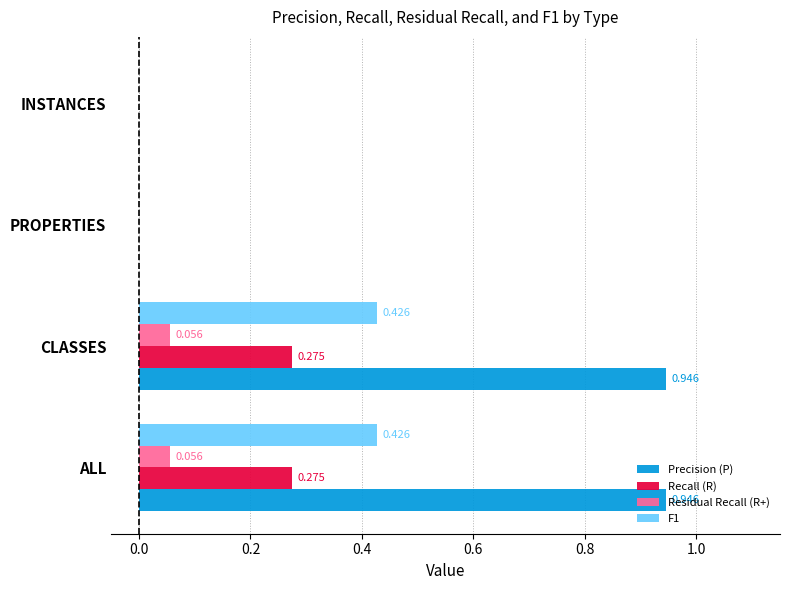

Which series changed the most between ALL and INSTANCES?

Precision (P)